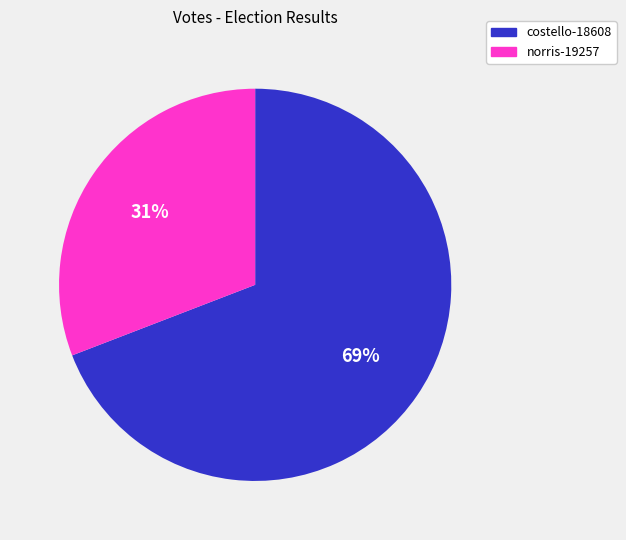

To the nearest percent, what is the combined percentage of norris-19257 and costello-18608?

100%